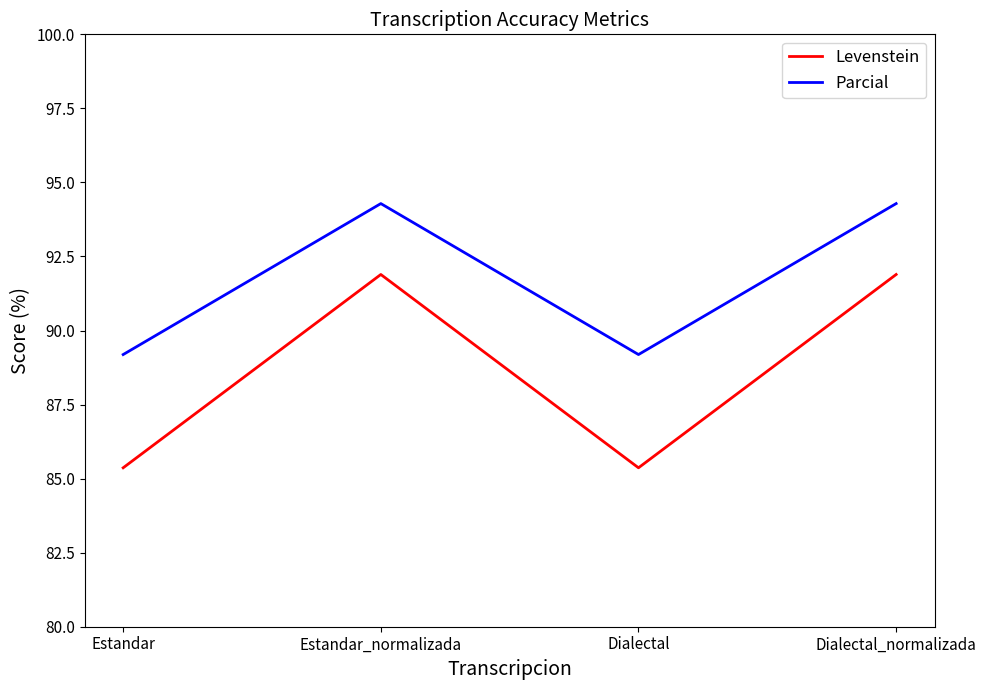

Rank the series by their maximum value, from highest to lowest.

Parcial, Levenstein